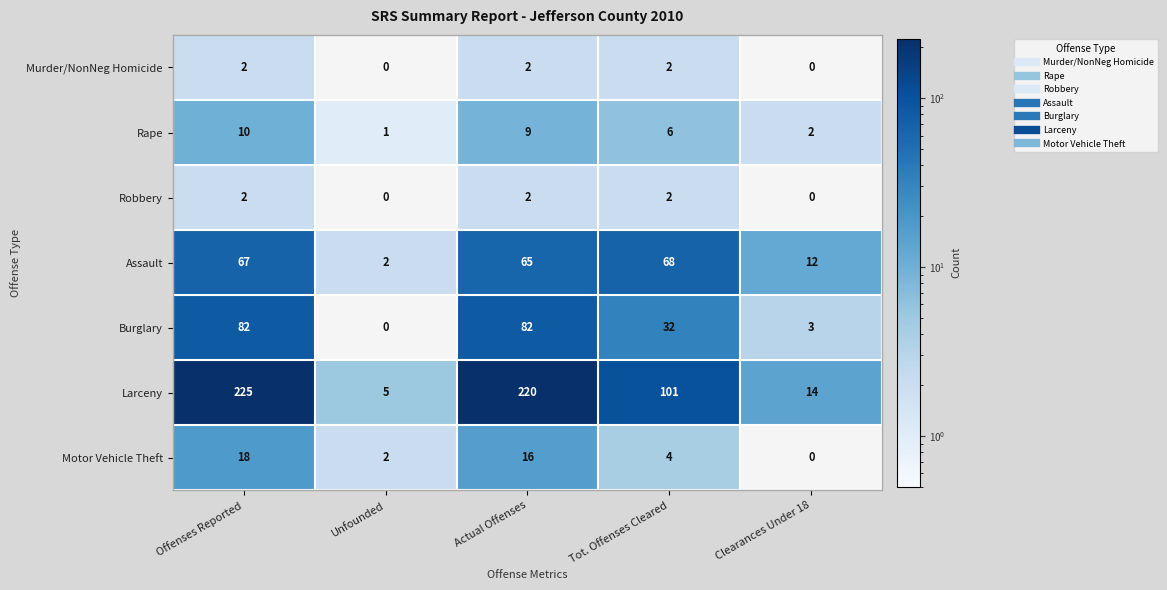

Where does the Rape series first go above 6?

Offenses Reported